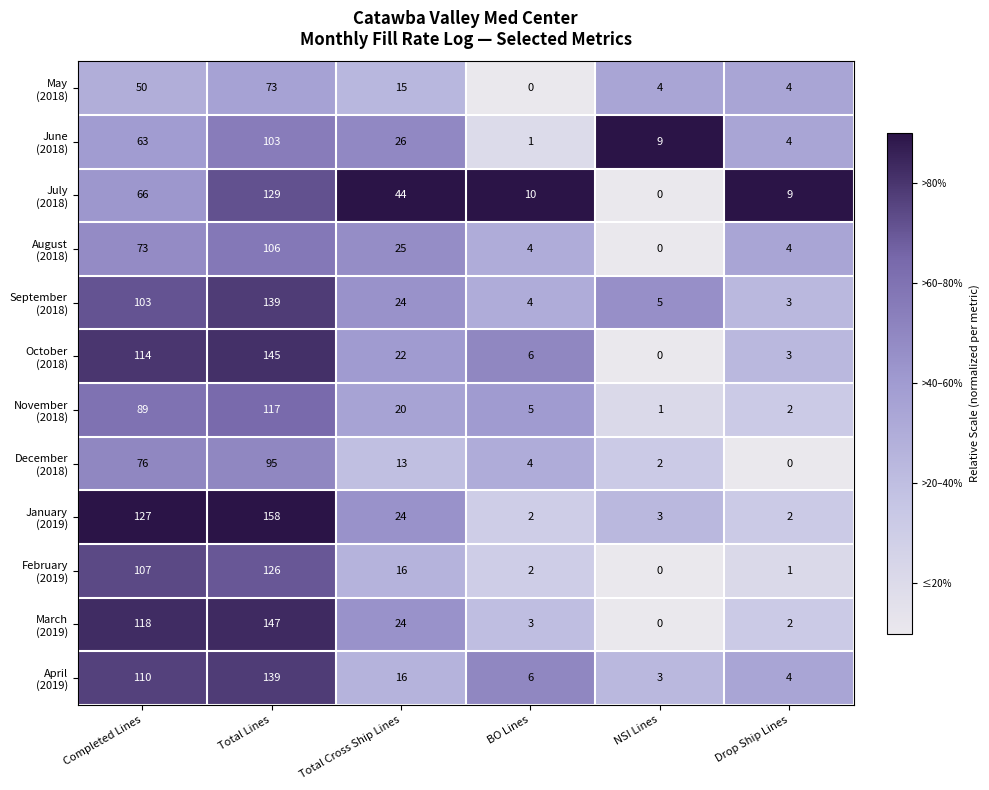

Which category has the highest value across all series?

Total Lines